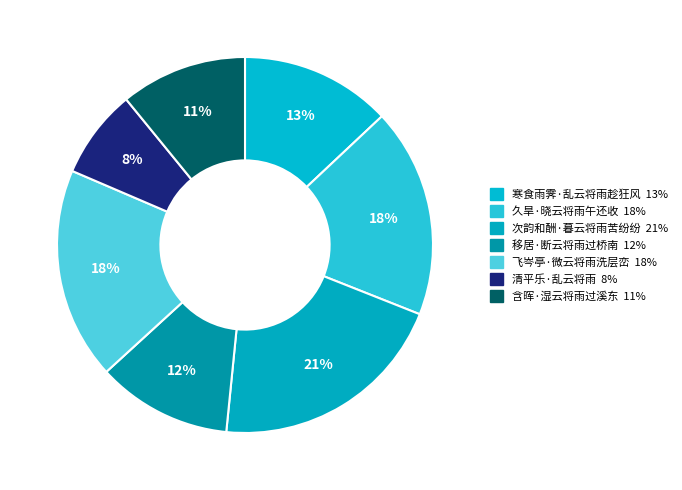

How many segments does this pie chart have?

7